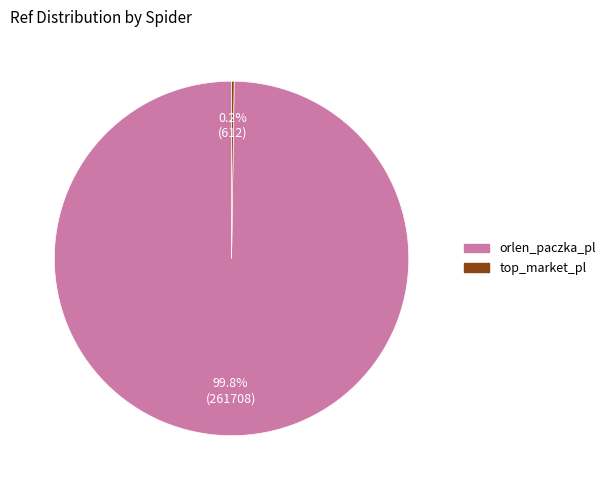

To the nearest percent, what is the average slice percentage?

50%